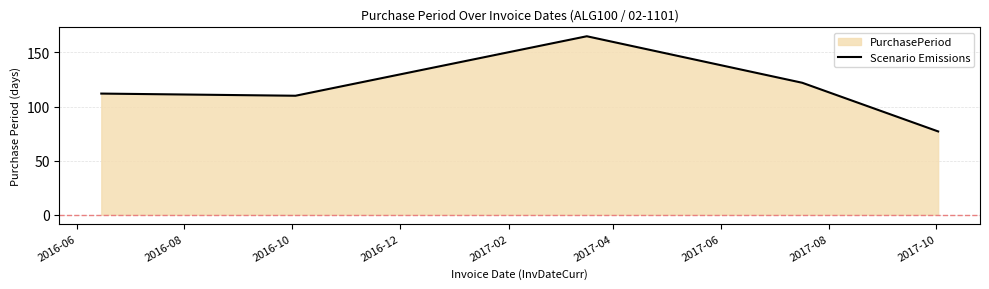

How many lines are shown in the chart?

1